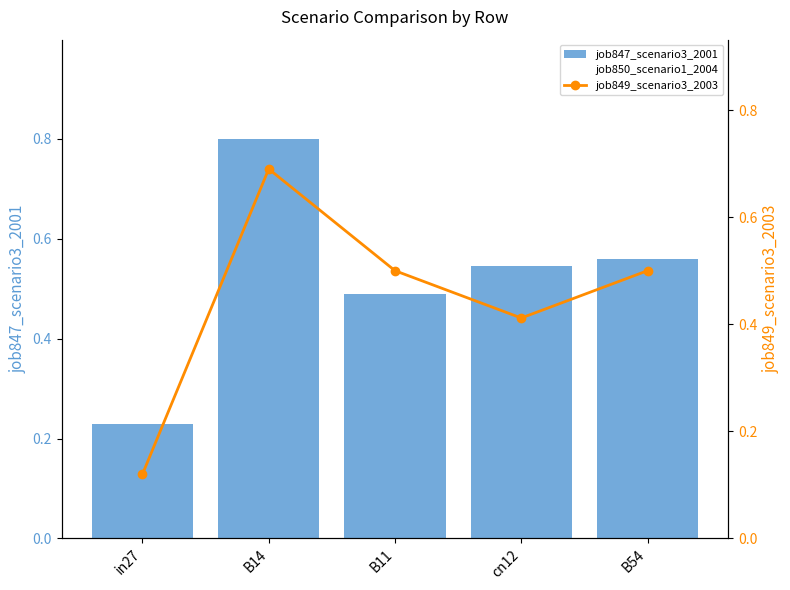

At how many categories does at least one series exceed 0?

5